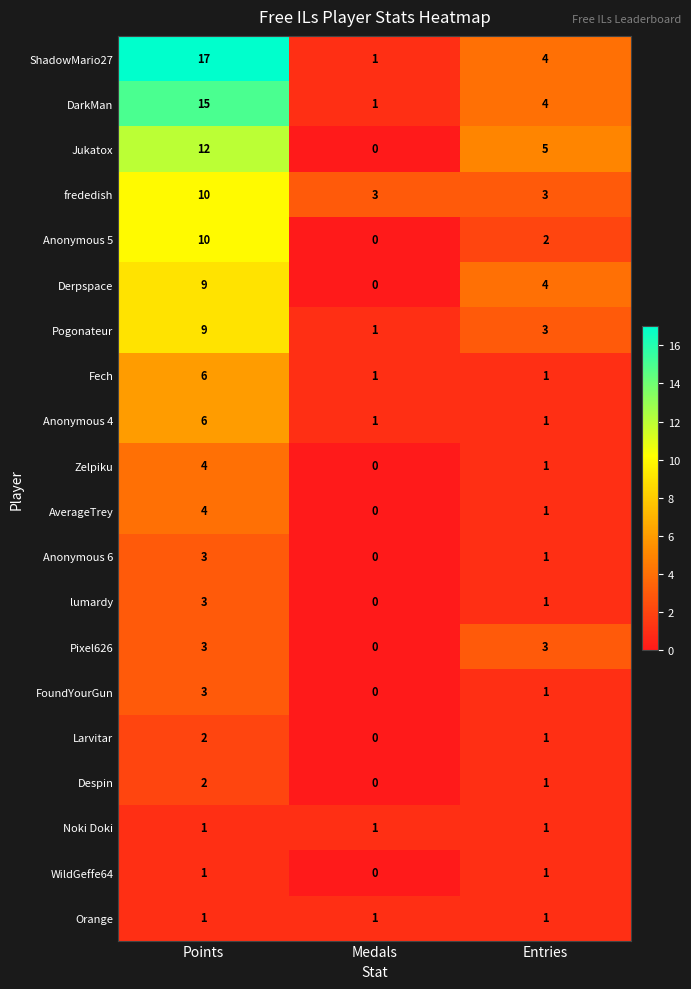

The value of Orange at Entries is 2. True or false?

False